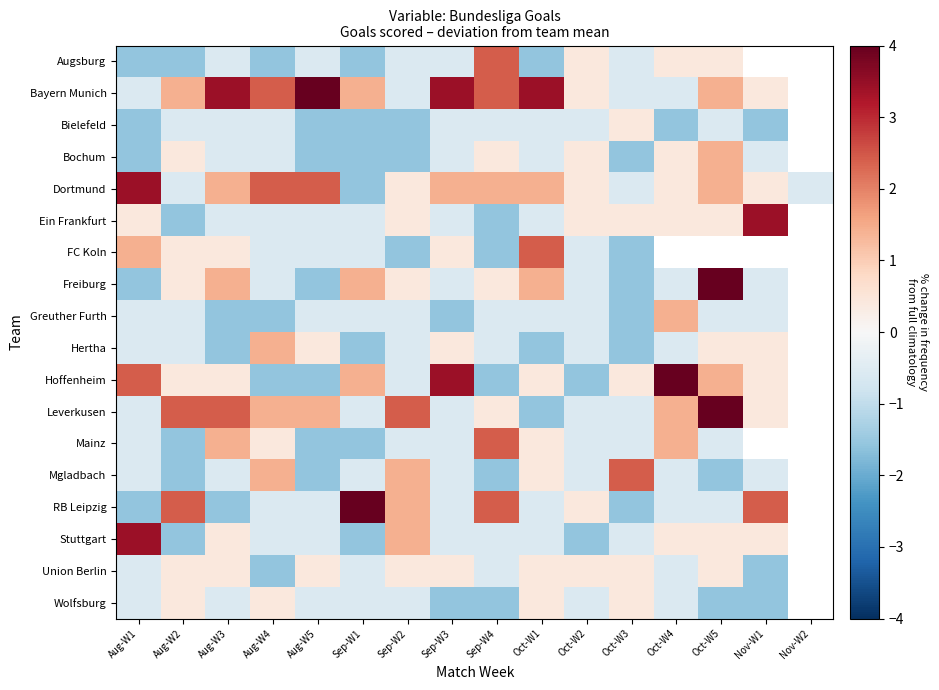

At which label is Bayern Munich closest to 2?

Aug-W4